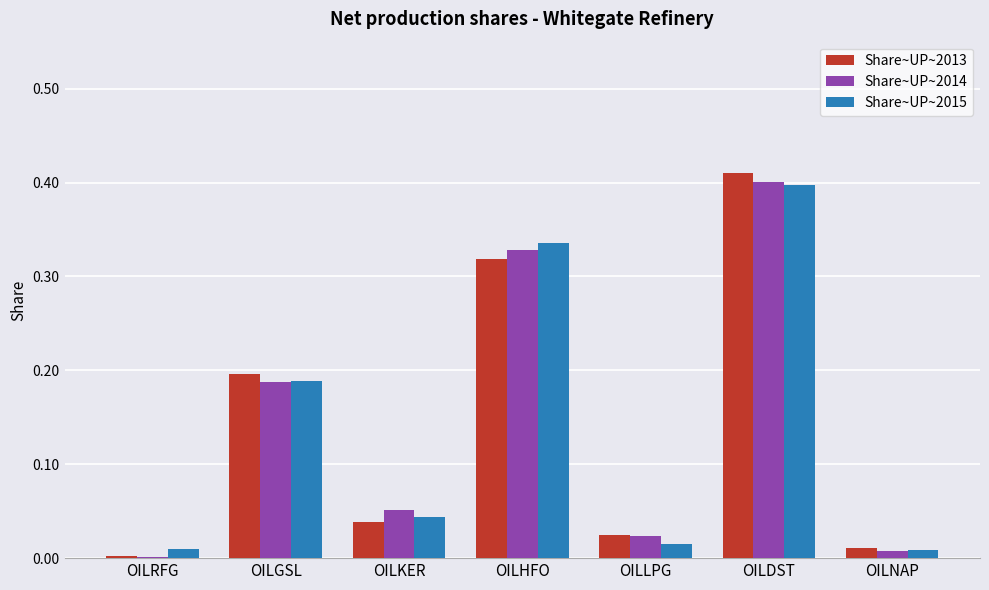

Which category has the highest value in the Share~UP~2015 series?

OILDST